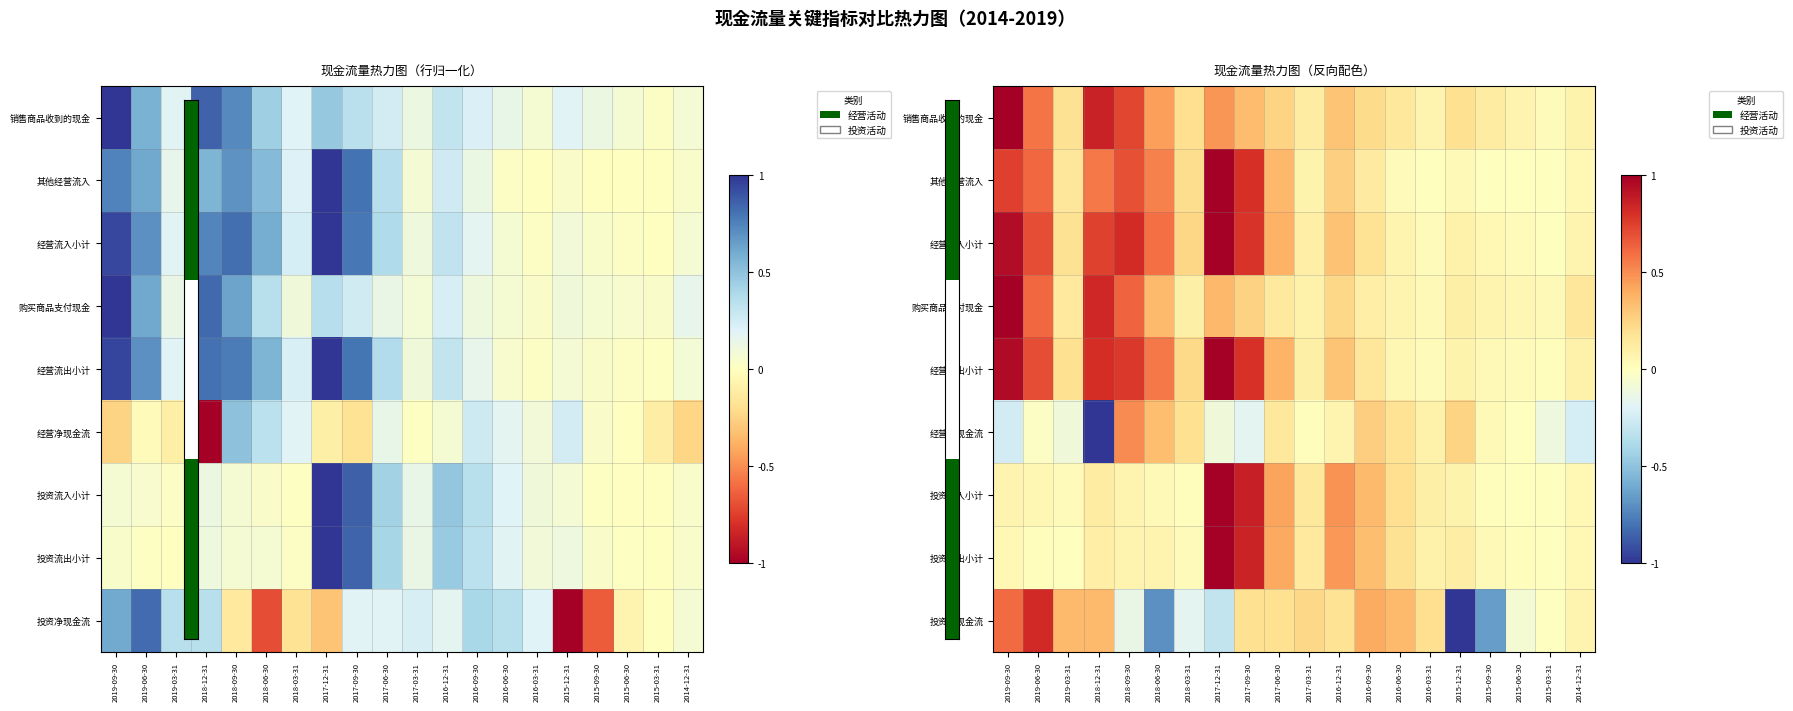

What is the difference between the 经营流入小计 values at 2017-06-30 and 2015-09-30?

0.3